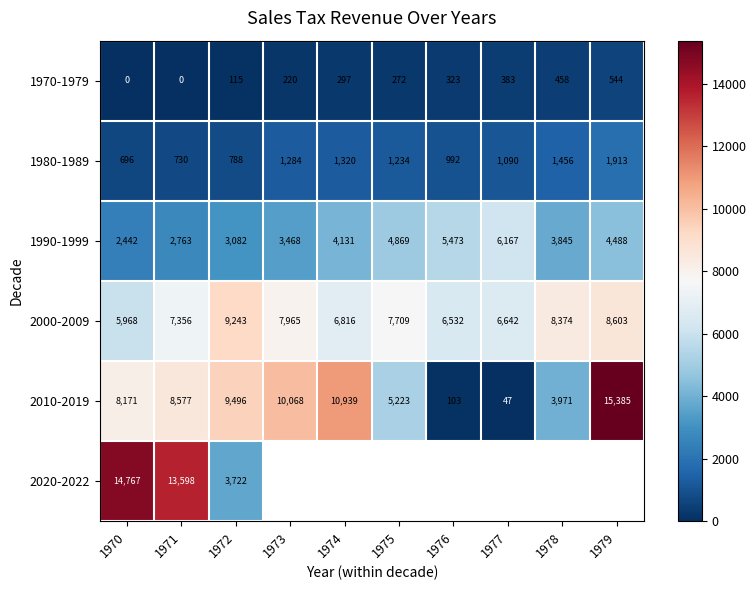

Count the 1970-1979 values in the range 115 to 383.

6